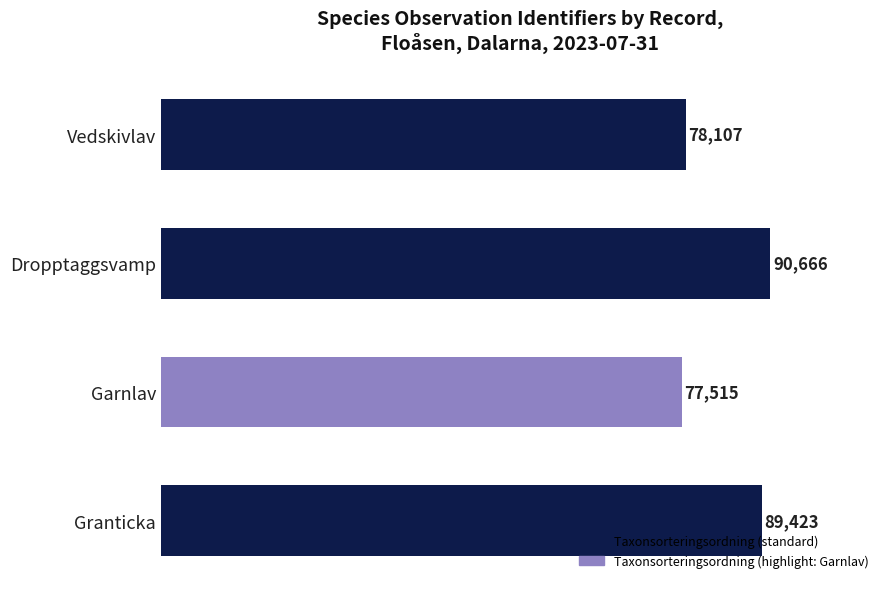

What is the sum of all values?

335711